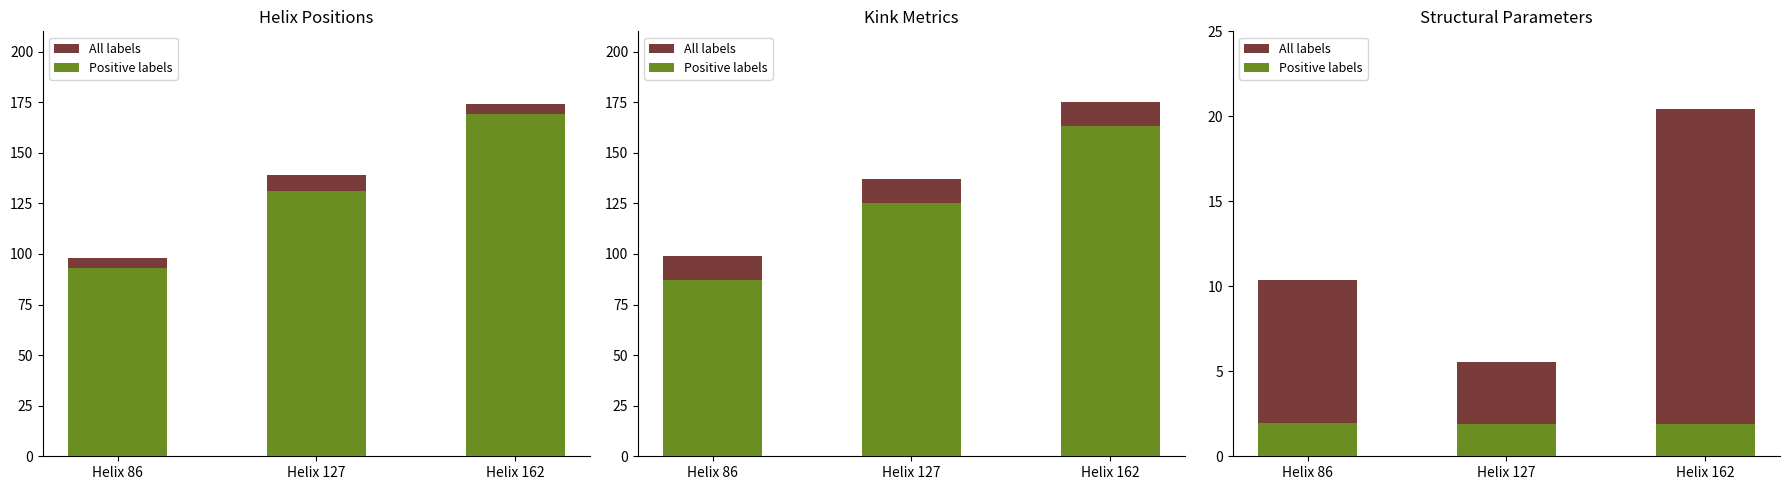

What is the value of the Positive labels bar at the 2nd from the left?

1.9